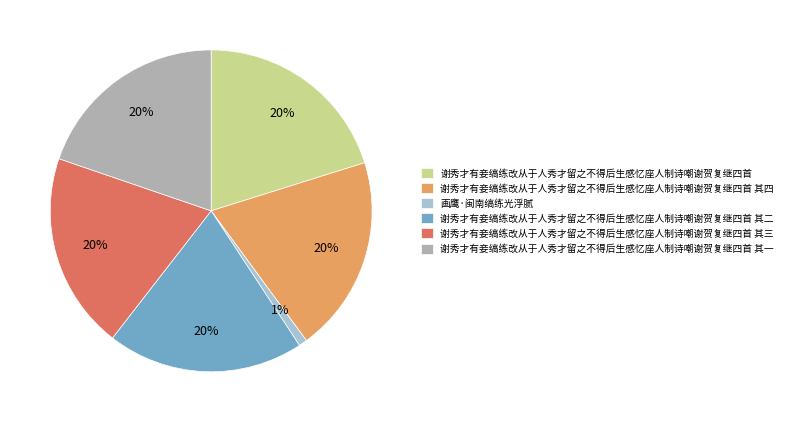

Combined, do 画鹰·闽南缟练光浮腻 and 谢秀才有妾缟练改从于人秀才留之不得后生感忆座人制诗嘲谢贺复继四首 其三 account for over 50%?

No